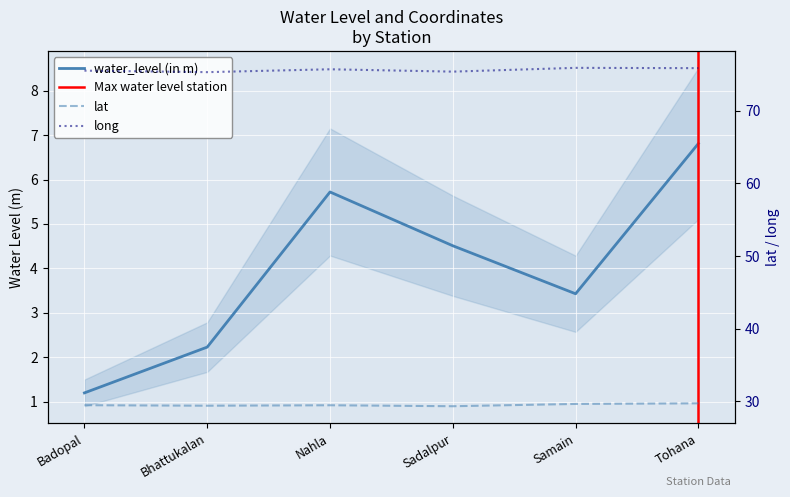

Is it true that lat equals 29.3 at Sadalpur?

True